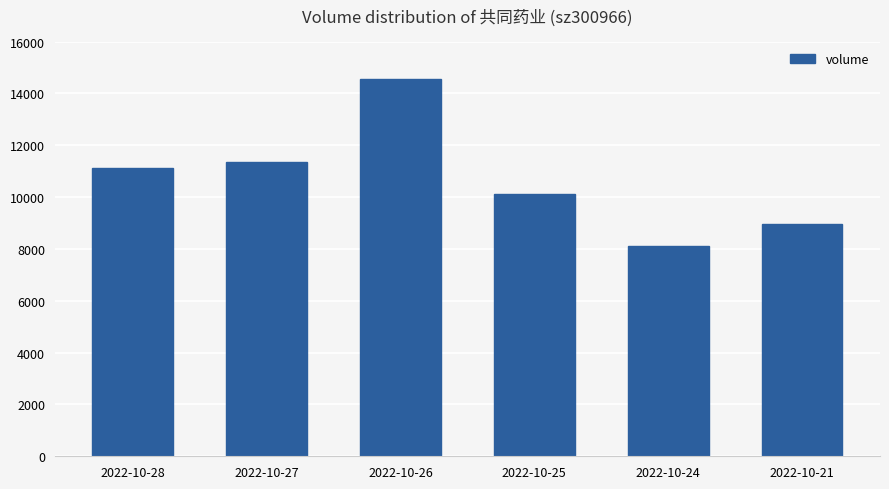

Between 2022-10-27 and 2022-10-21, which is larger?

2022-10-27